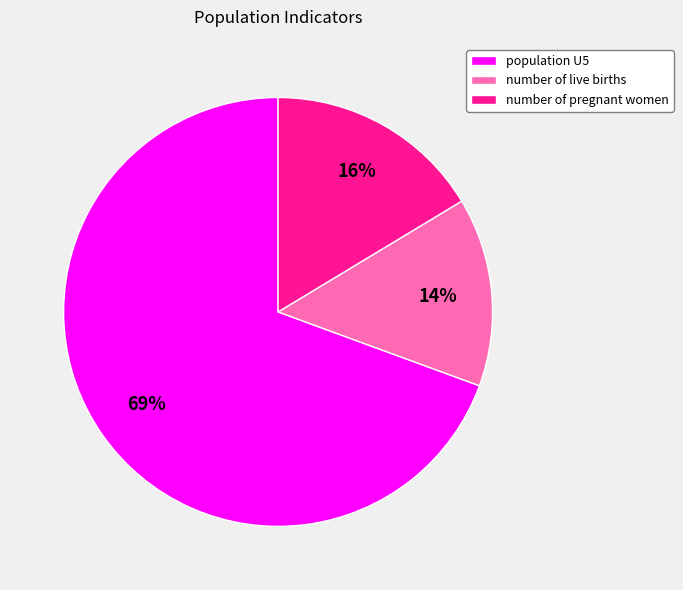

The number of live births slice represents 14% of the pie. True or false?

True